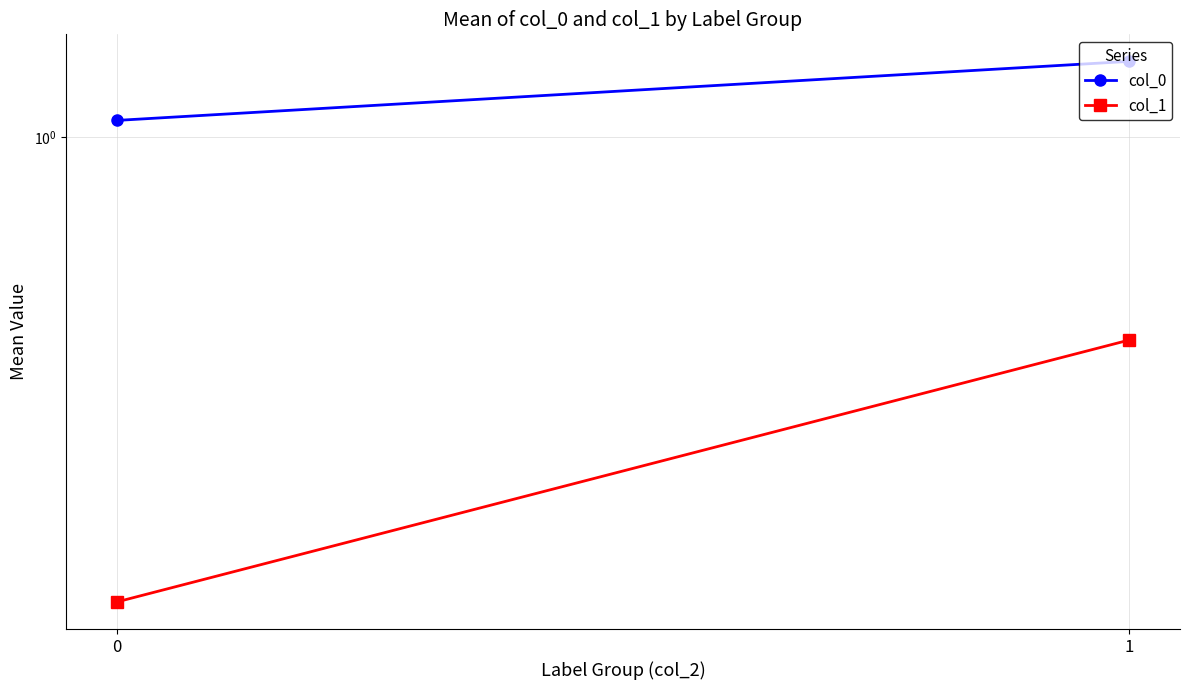

How many data points does each series have?

2